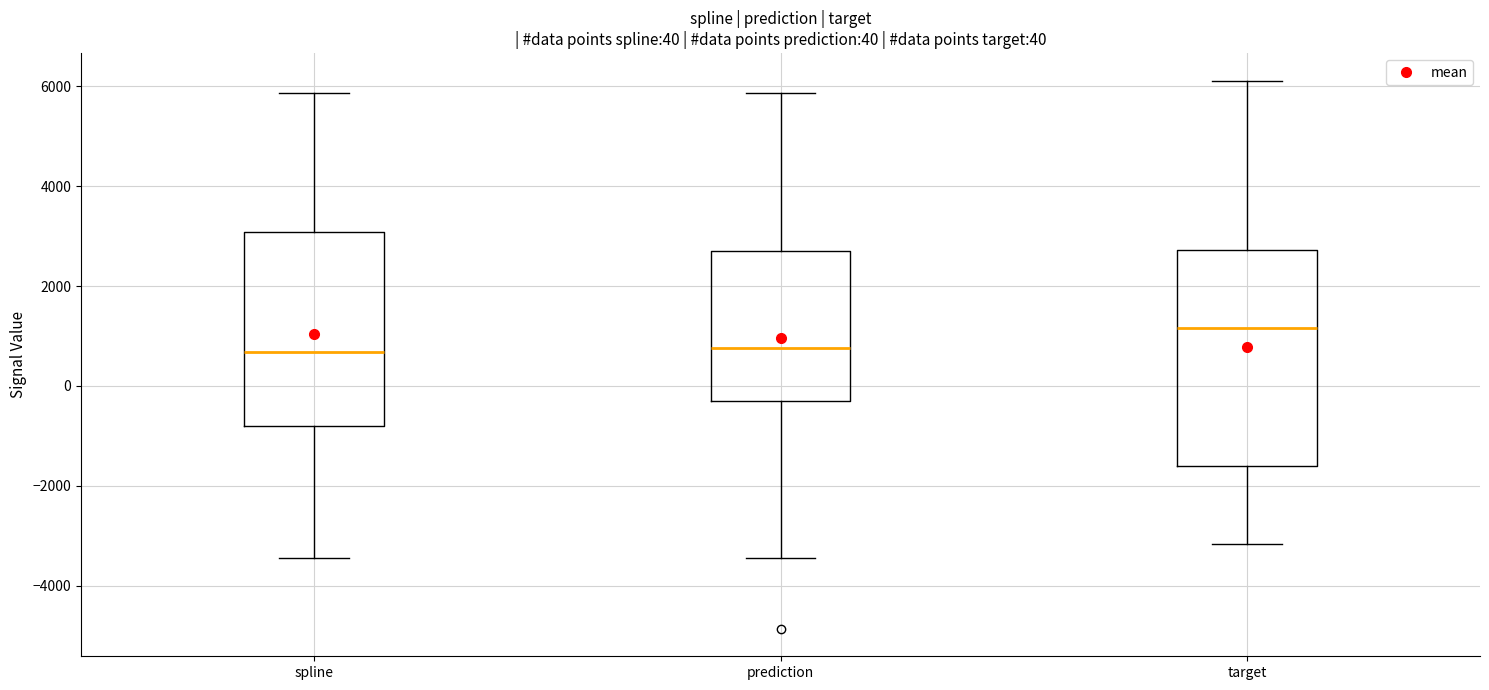

Which box is the tallest, from its lower edge to its upper edge?

target